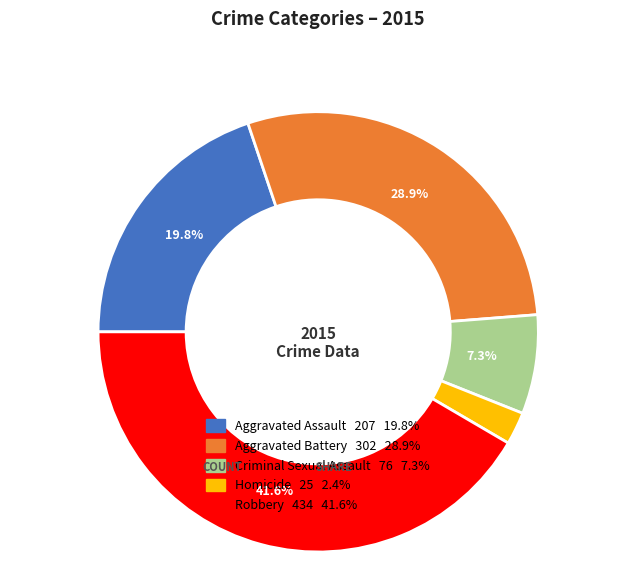

To the nearest percent, what portion does Aggravated Assault represent?

20%